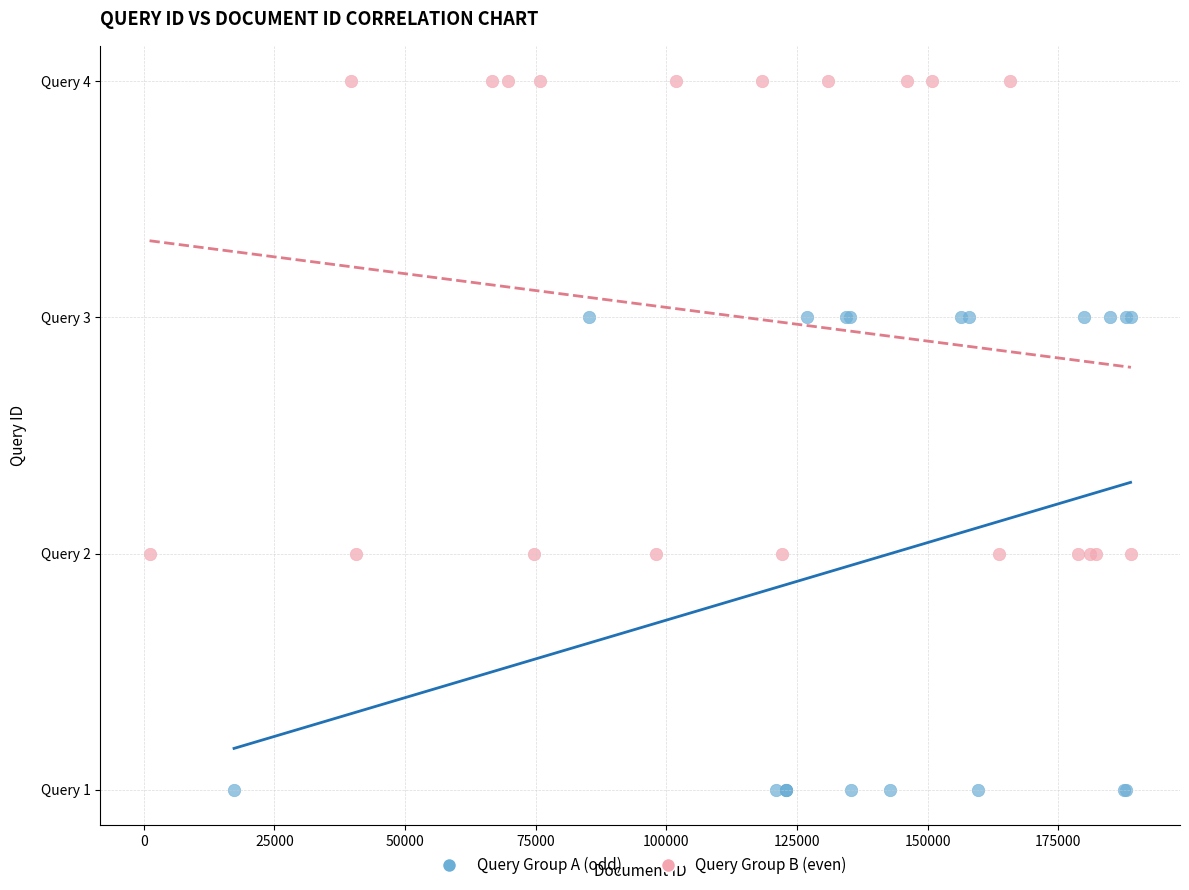

Which series contains the highest Y value?

Query Group B (even)